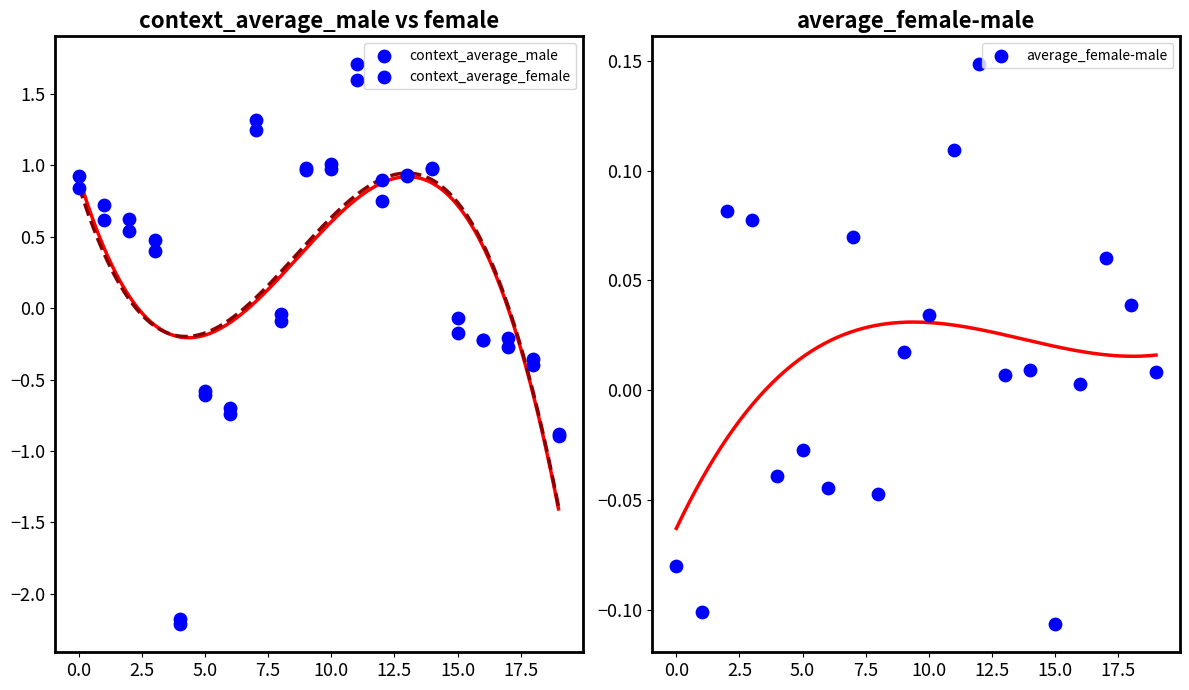

Which series contains the lowest Y value?

context_average_female